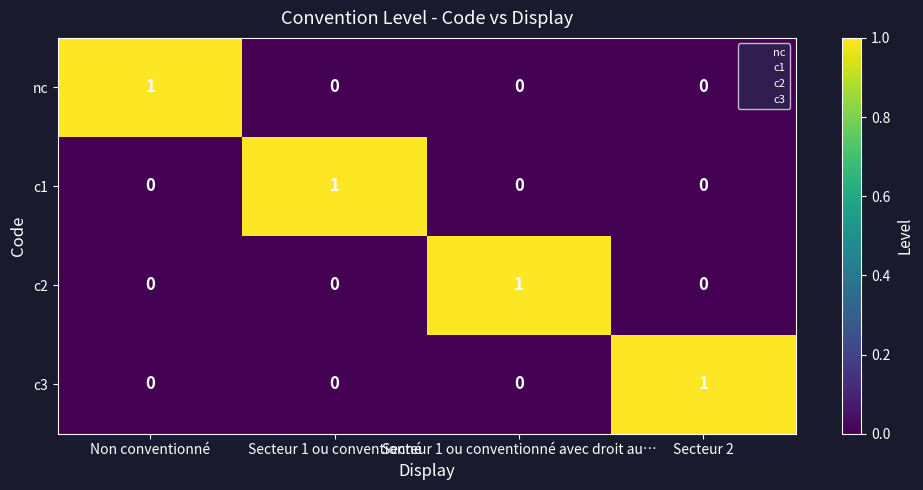

At how many categories does at least one series exceed 0?

4